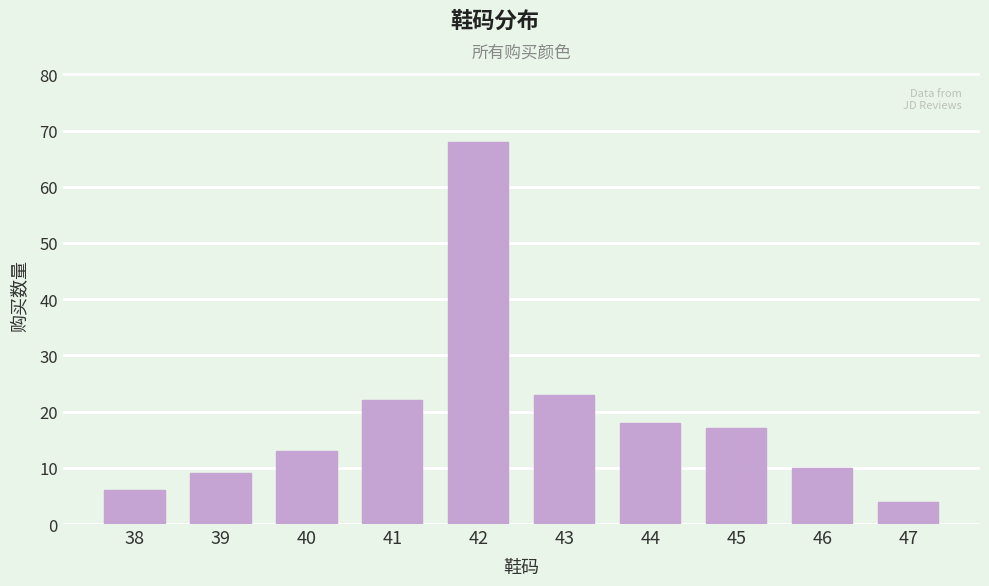

Reading right to left, what are all the values shown in this chart?

47=4	46=10	45=17	44=18	43=23	42=68	41=22	40=13	39=9	38=6